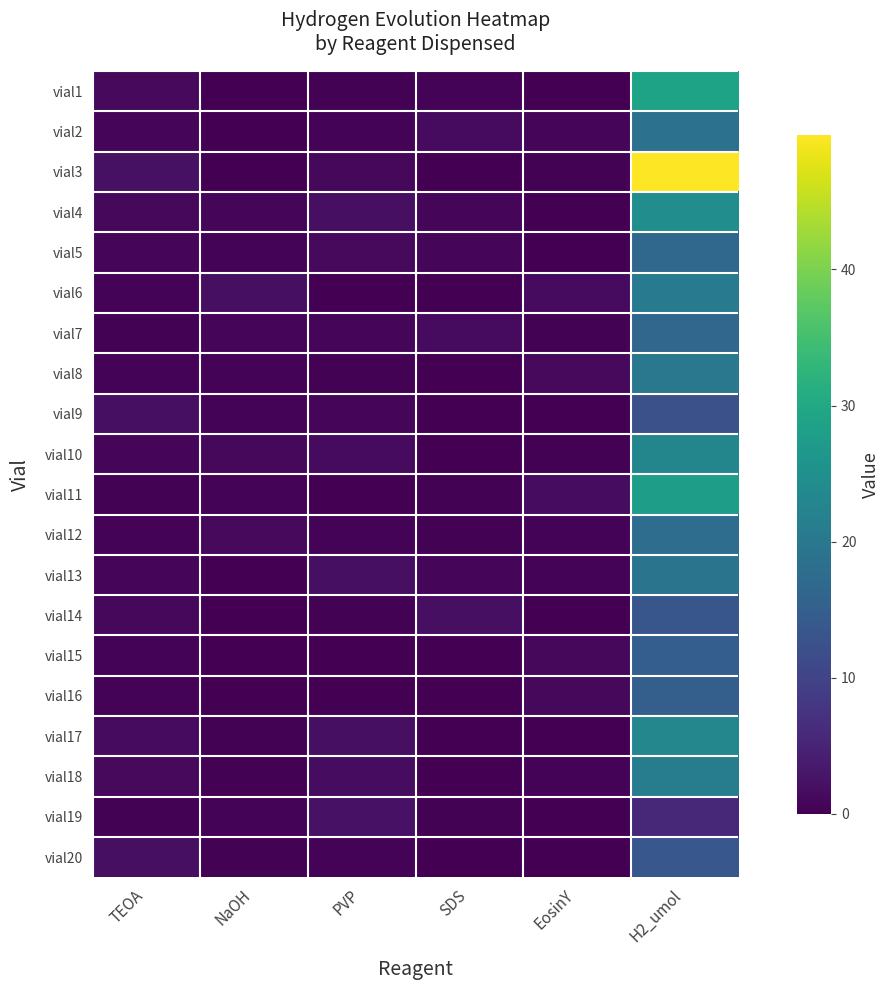

What is the total value across all series at EosinY?

9.5